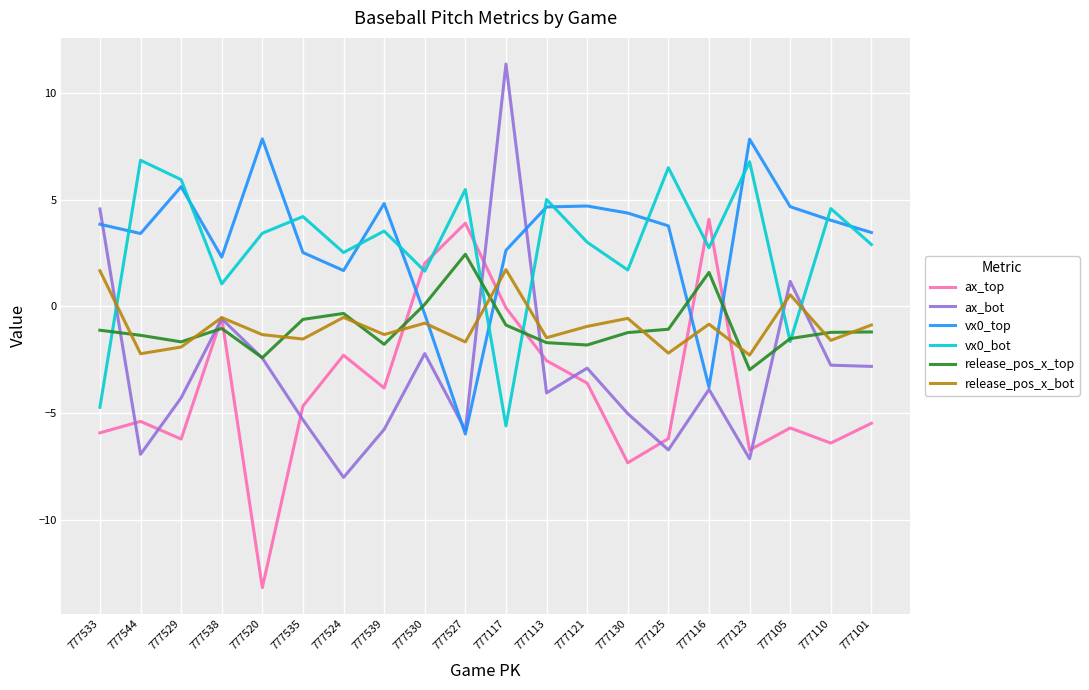

What are all the series names shown in the legend?

ax_top, ax_bot, vx0_top, vx0_bot, release_pos_x_top, release_pos_x_bot